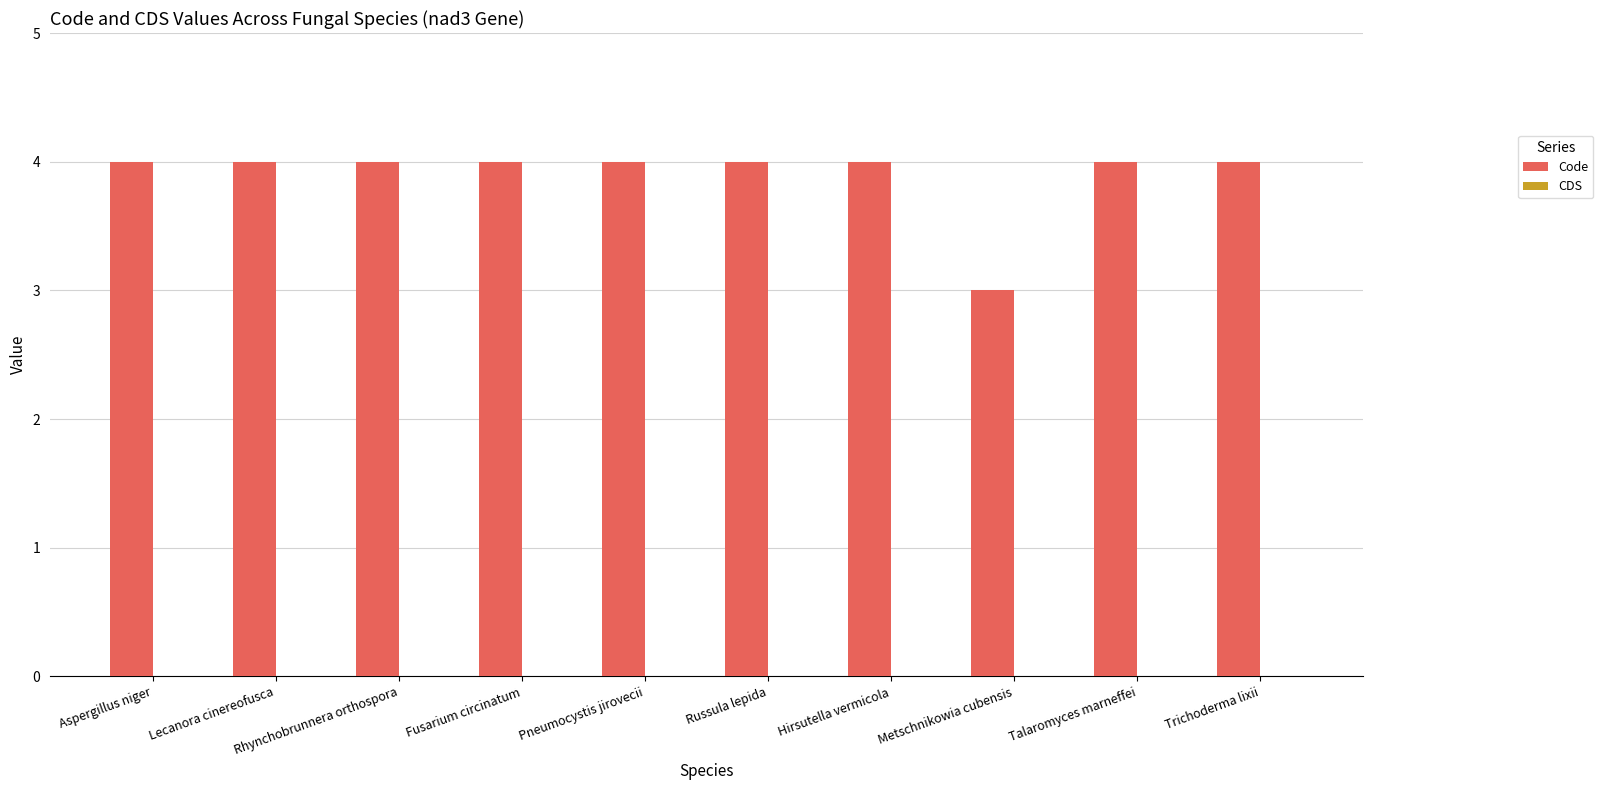

What is the label of the 9th bar from the left?

Talaromyces marneffei